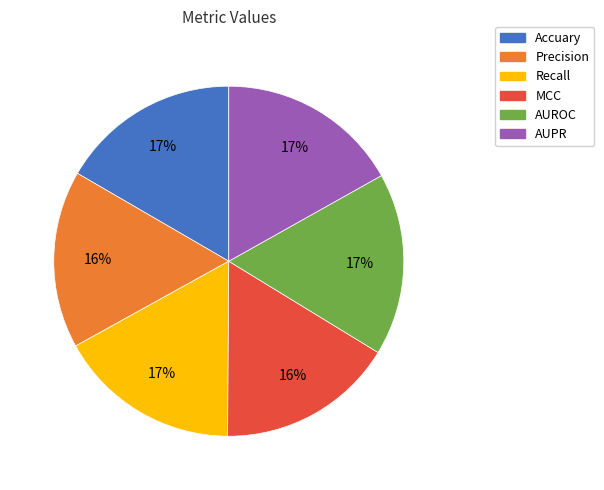

The Recall slice represents 17% of the pie. True or false?

True